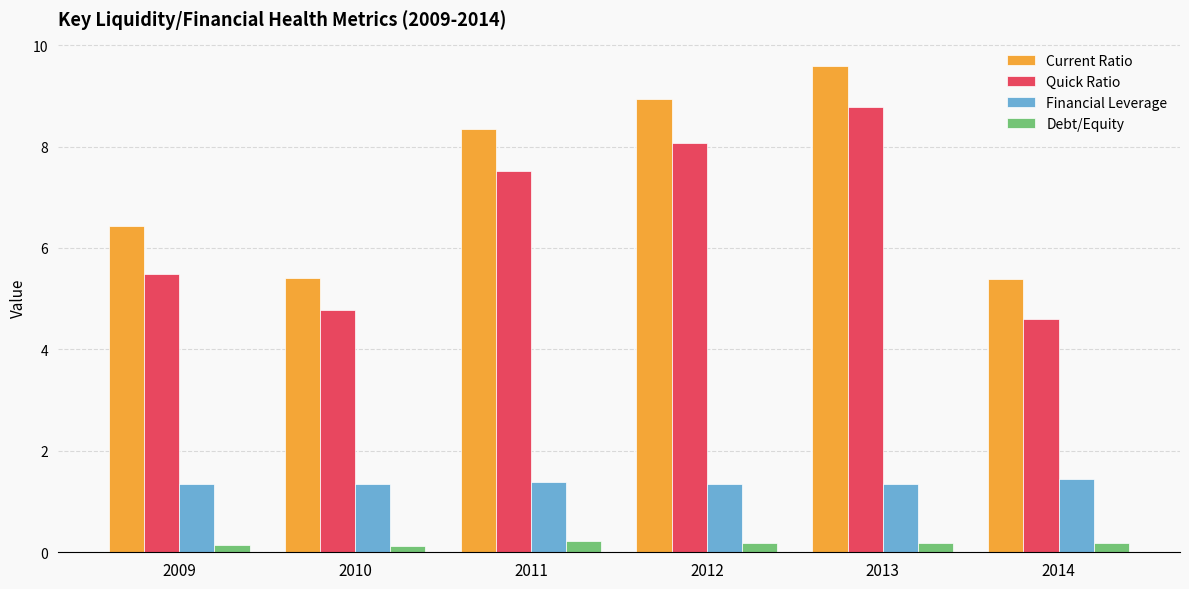

Where is Current Ratio nearest to the value 7?

2009